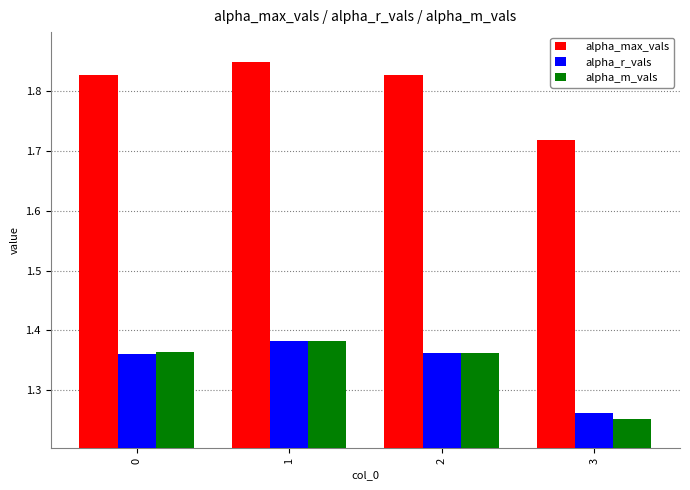

What is the sum of the alpha_max_vals values at 1 and 2?

3.7